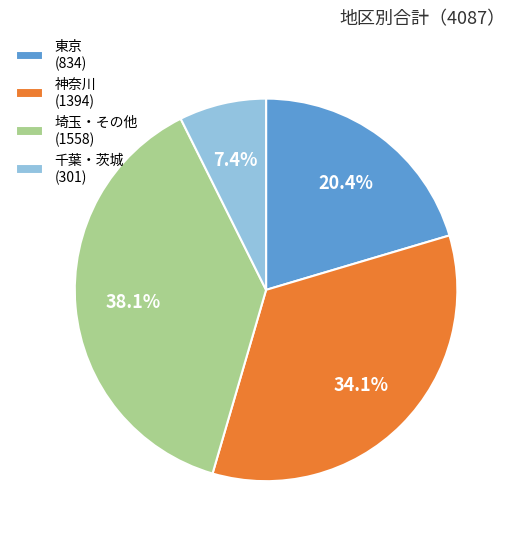

Count the number of slices in the pie.

4